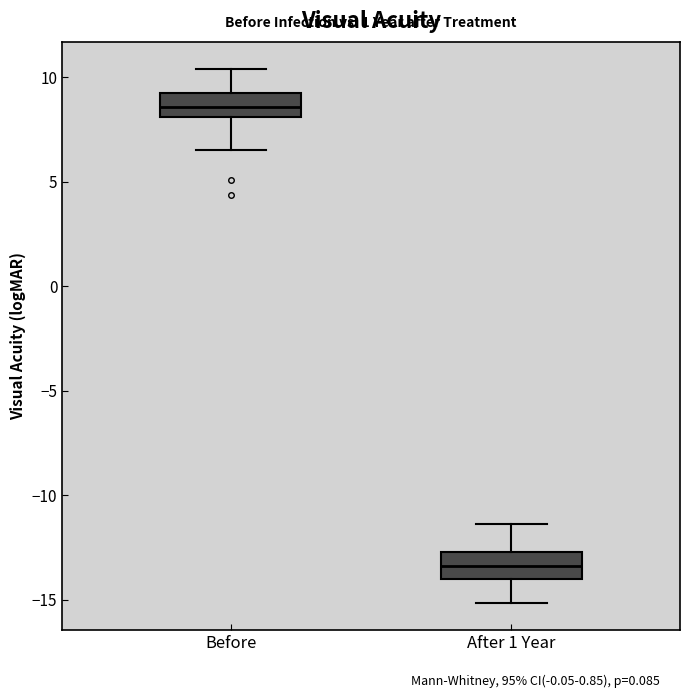

Which box's median line is the highest?

Before